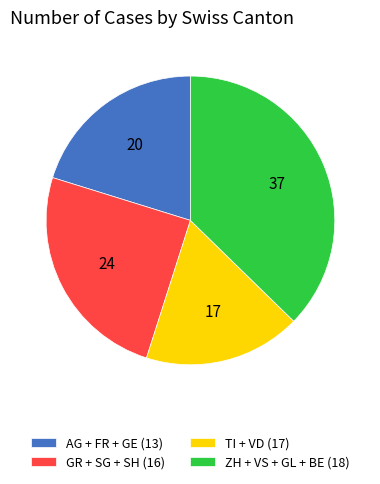

Is it true that TI + VD (17) is 27% of the pie?

False